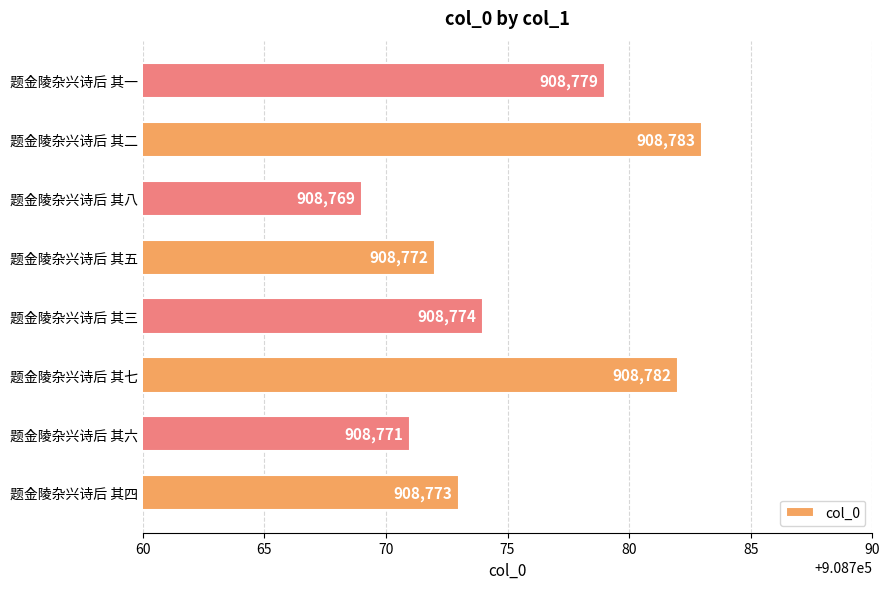

List the labels in order of value, largest first.

题金陵杂兴诗后 其二, 题金陵杂兴诗后 其七, 题金陵杂兴诗后 其一, 题金陵杂兴诗后 其三, 题金陵杂兴诗后 其四, 题金陵杂兴诗后 其五, 题金陵杂兴诗后 其六, 题金陵杂兴诗后 其八